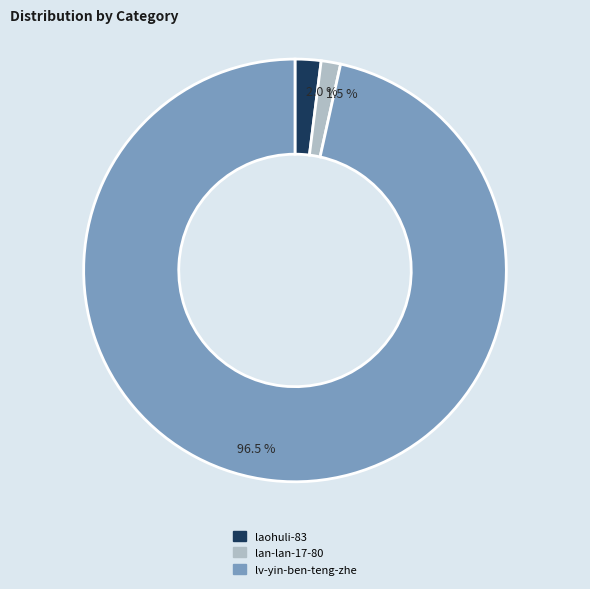

What portion of the pie excludes lan-lan-17-80?

98.5%